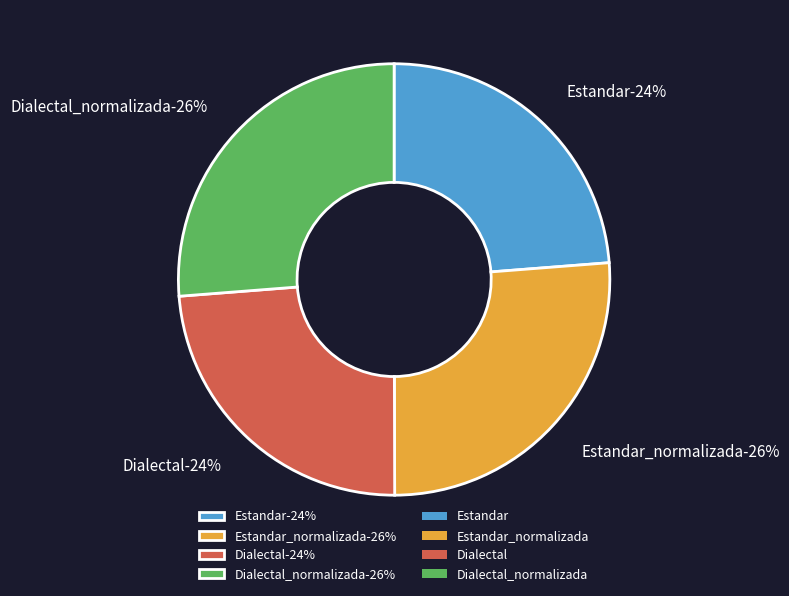

Count the number of slices in the pie.

4